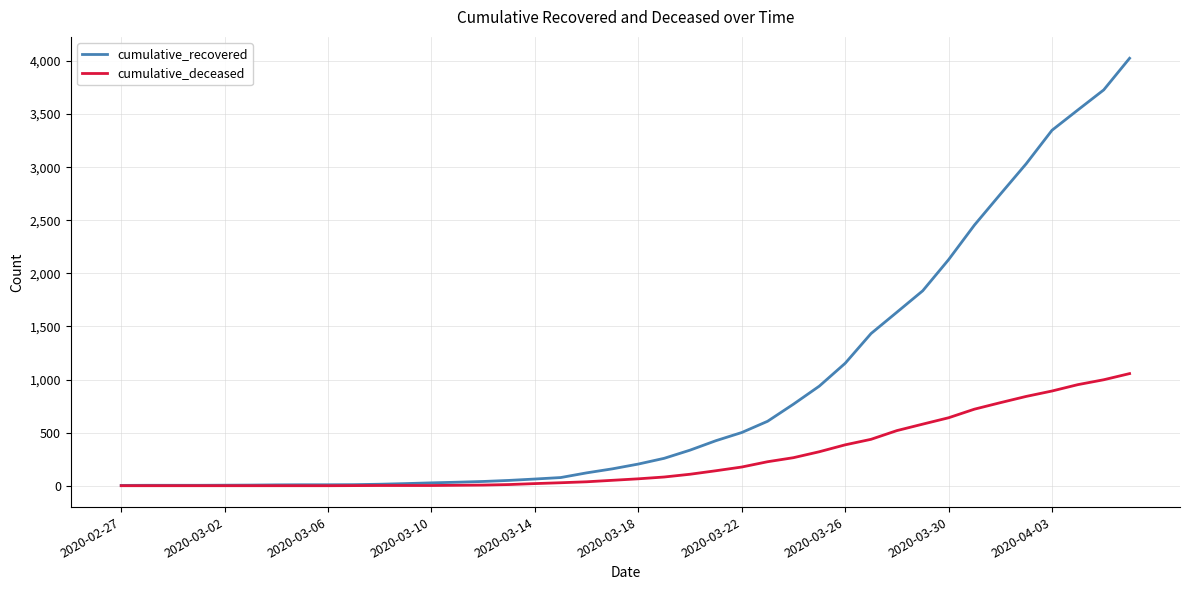

List the series in order of their overall mean, highest first.

cumulative_recovered, cumulative_deceased